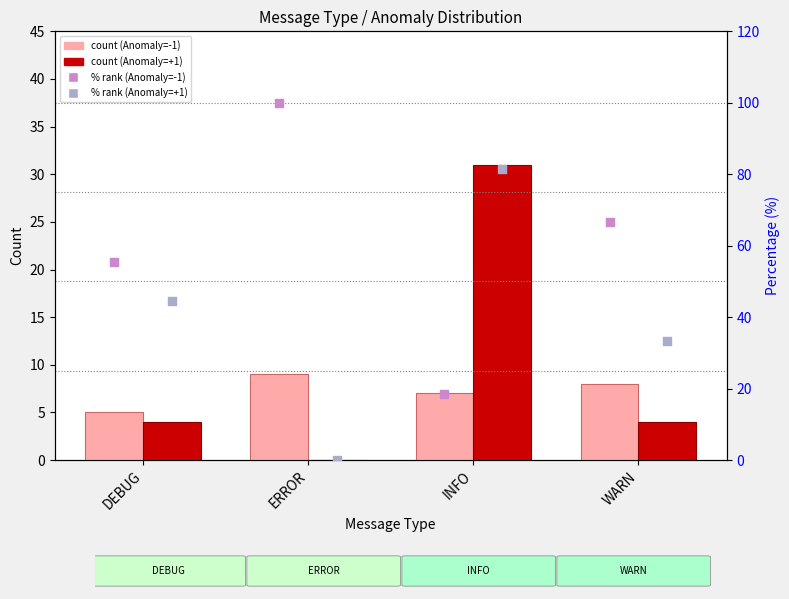

Which series contains the lowest Y value?

% Anomaly=+1 (rank)